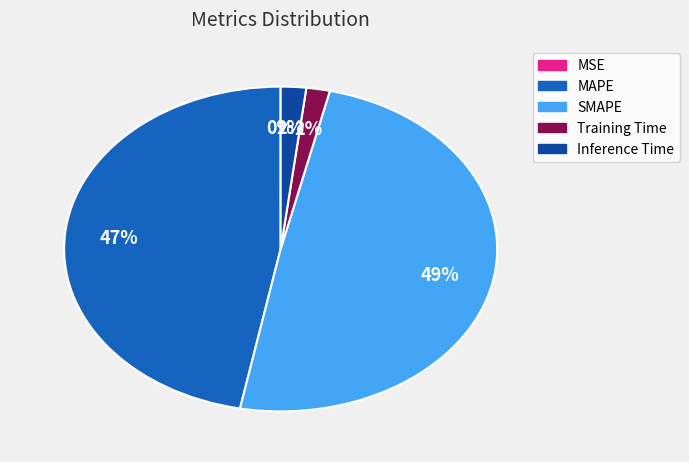

To the nearest percent, what portion does Inference Time represent?

2%